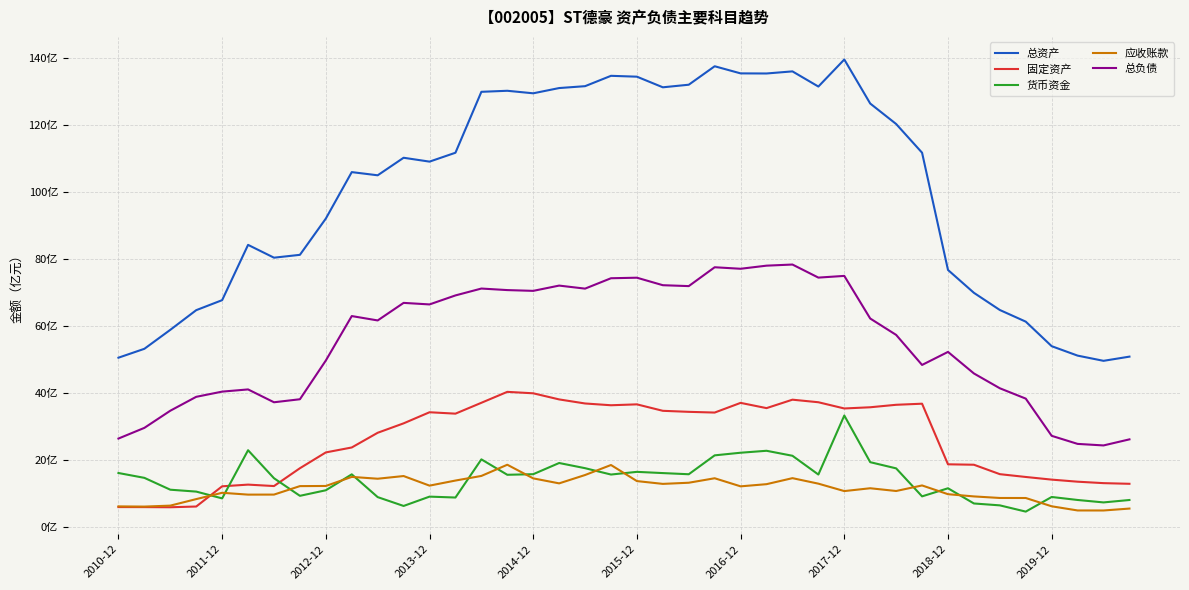

True or false: 货币资金 and 固定资产 cross at least once.

True